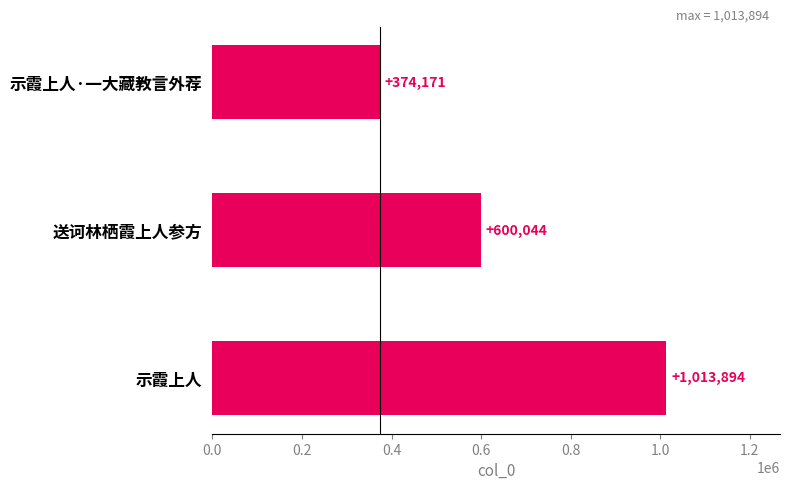

Which has a higher value, 示霞上人 or 送诃林栖霞上人参方?

示霞上人